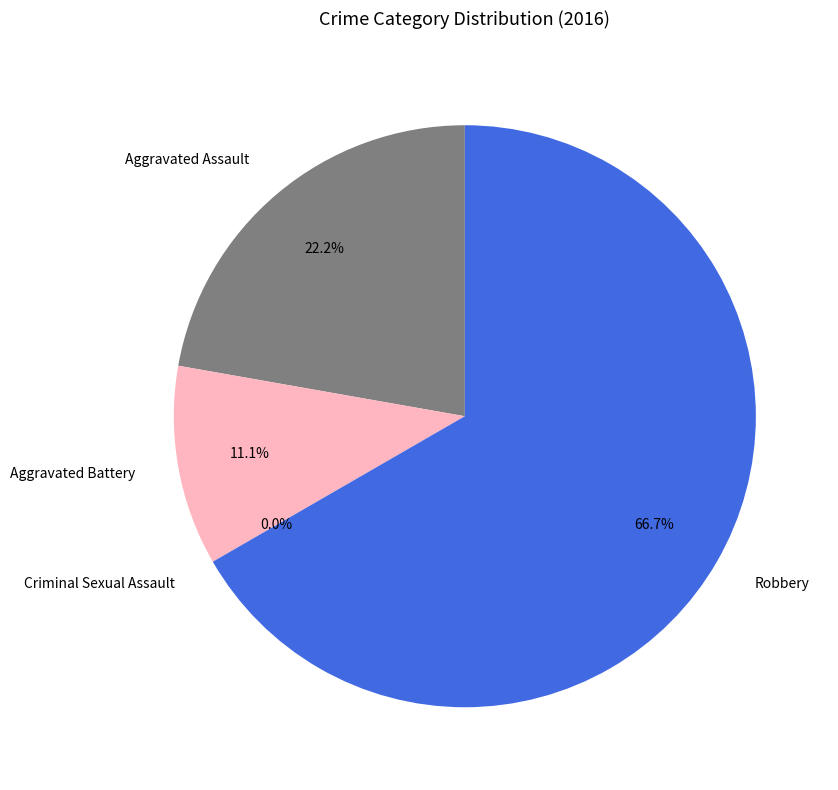

Which has a higher value, Aggravated Assault or Robbery?

Robbery